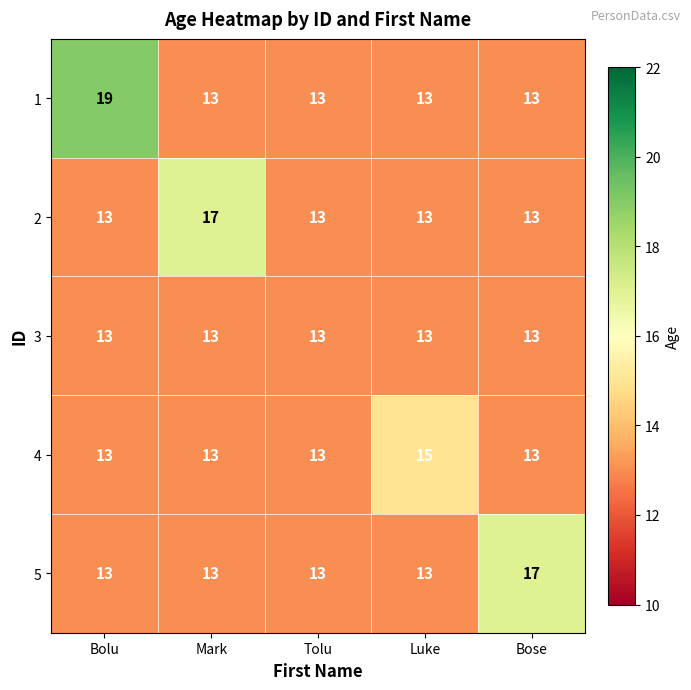

Count the 1 values in the range 13 to 14.

4